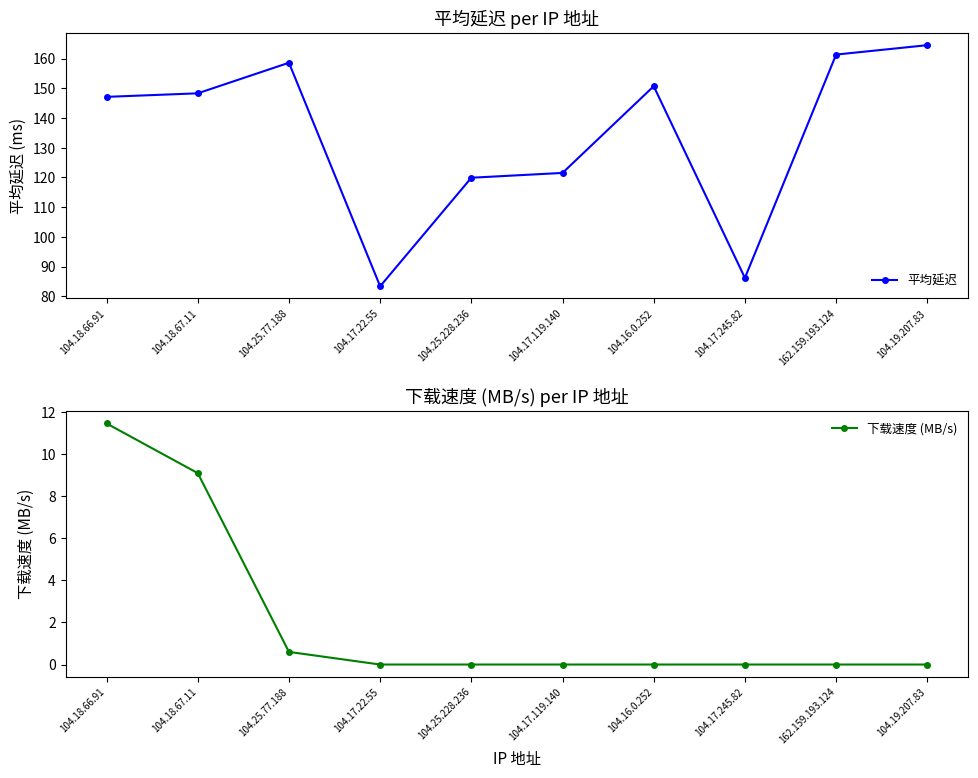

True or false: 平均延迟 and 下载速度 (MB/s) cross at least once.

False